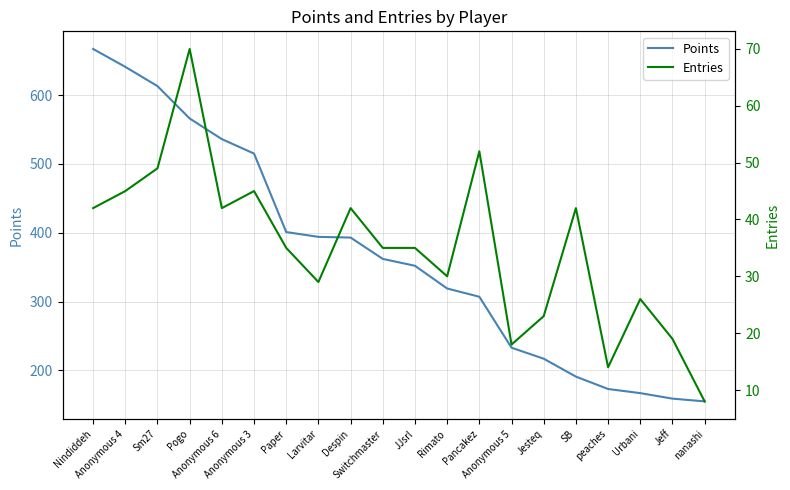

What is the sum of the Entries values at Anonymous 4 and Anonymous 5?

63